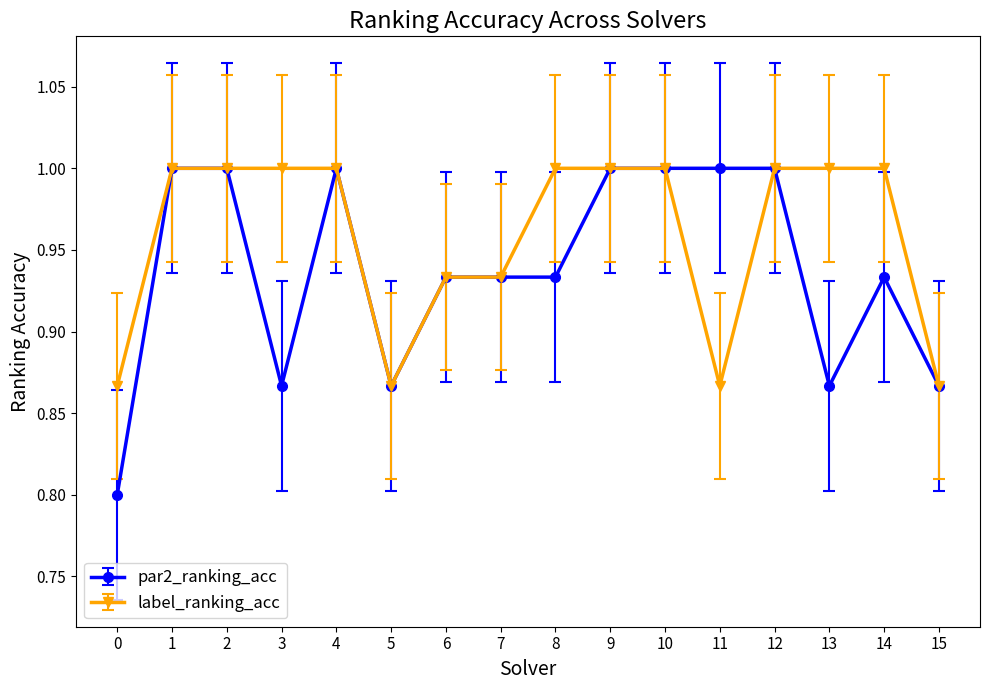

What is the sum of all par2_ranking_acc values?

15.0